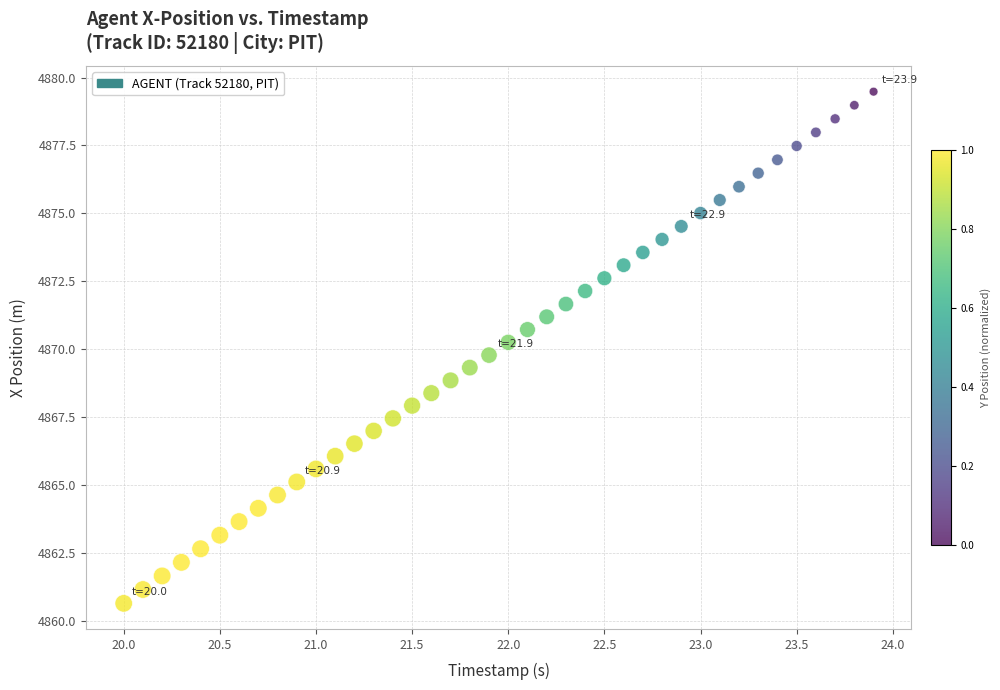

What is the range of Y values (max minus min)?

18.8